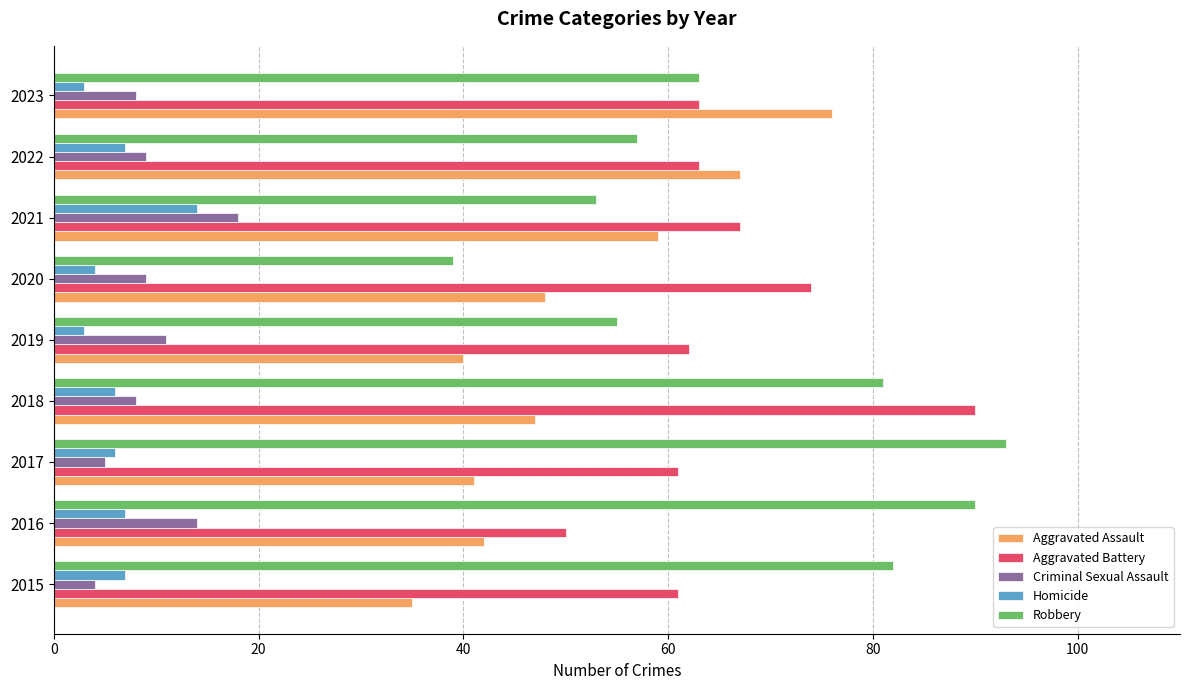

What is the difference between the maximum and minimum values in the Aggravated Battery series?

40